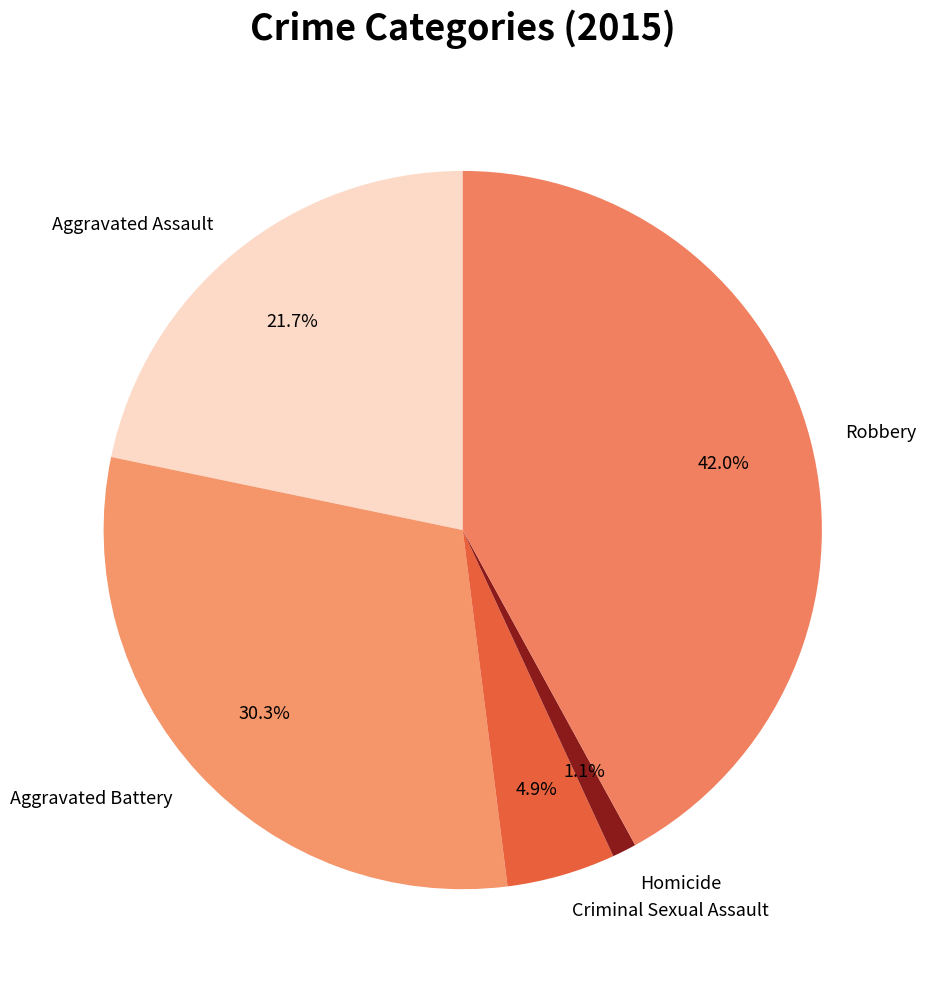

The Robbery slice represents 42% of the pie. True or false?

True